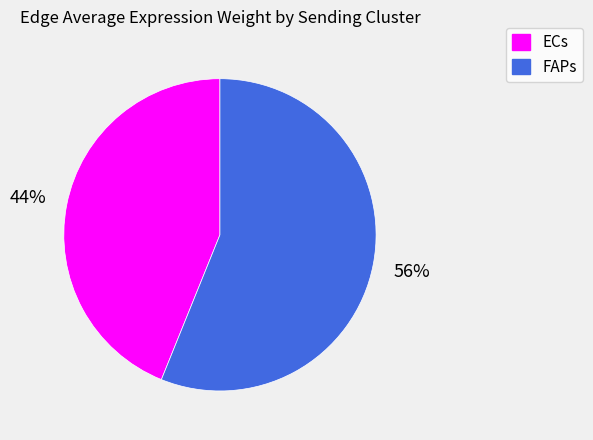

Is there a majority slice in this chart?

Yes